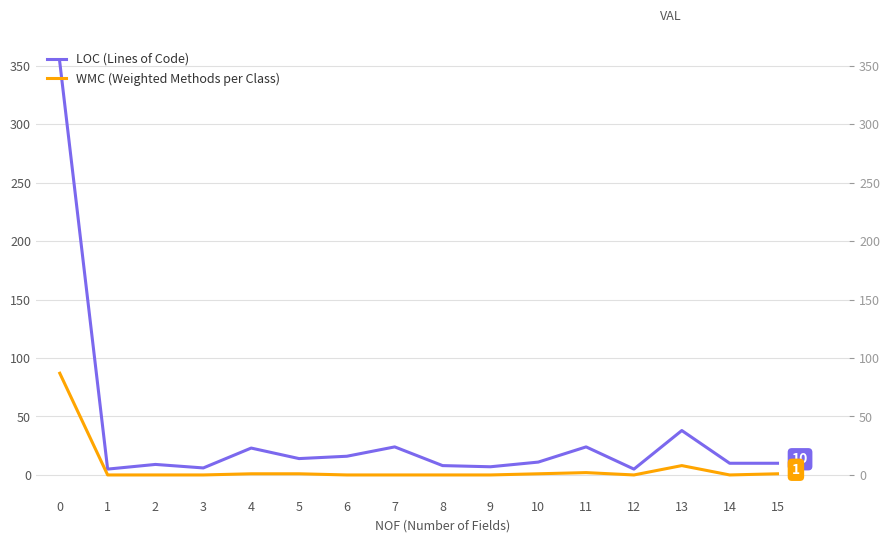

What is the highest value of the WMC (Weighted Methods per Class) series?

87